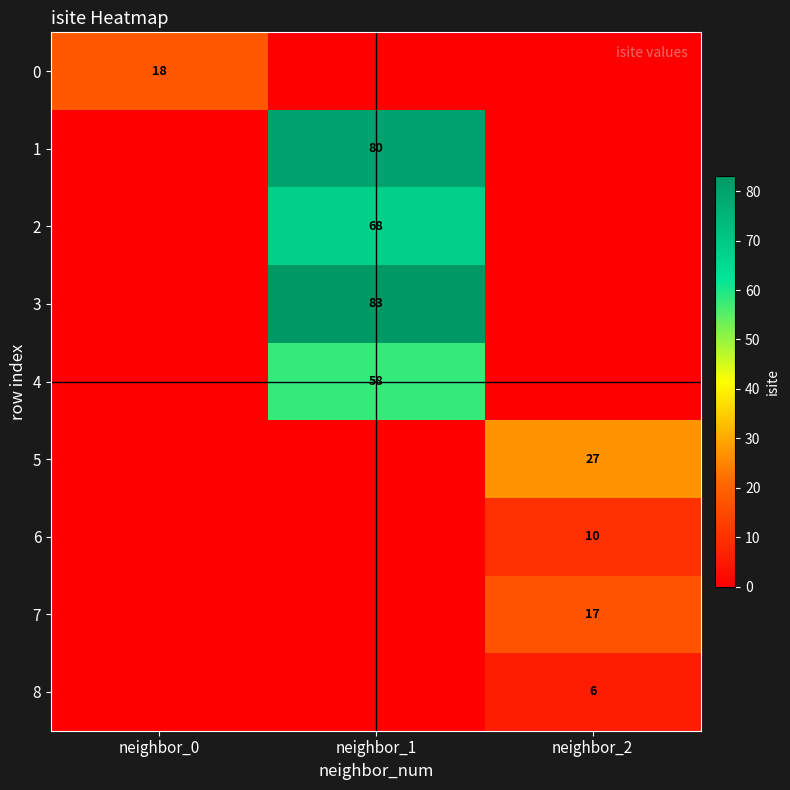

Is it true that 0 equals 27 at neighbor_0?

False